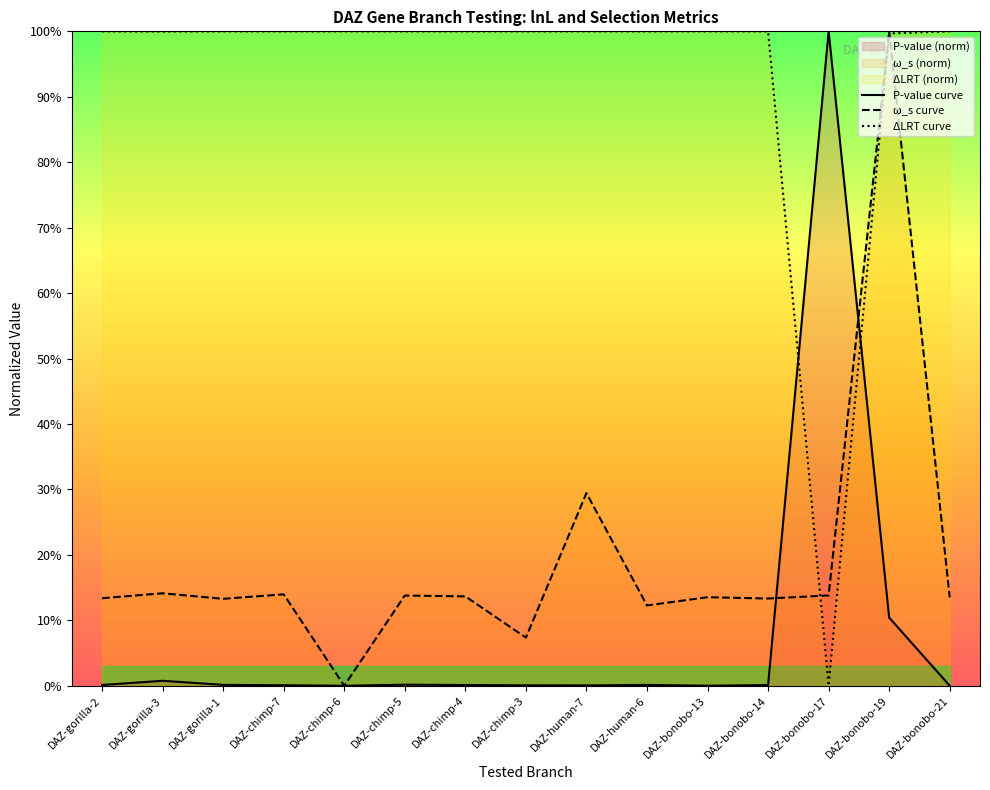

Is the value of ω_s curve at DAZ-chimp-4 greater than the value of P-value curve at DAZ-bonobo-13?

Yes